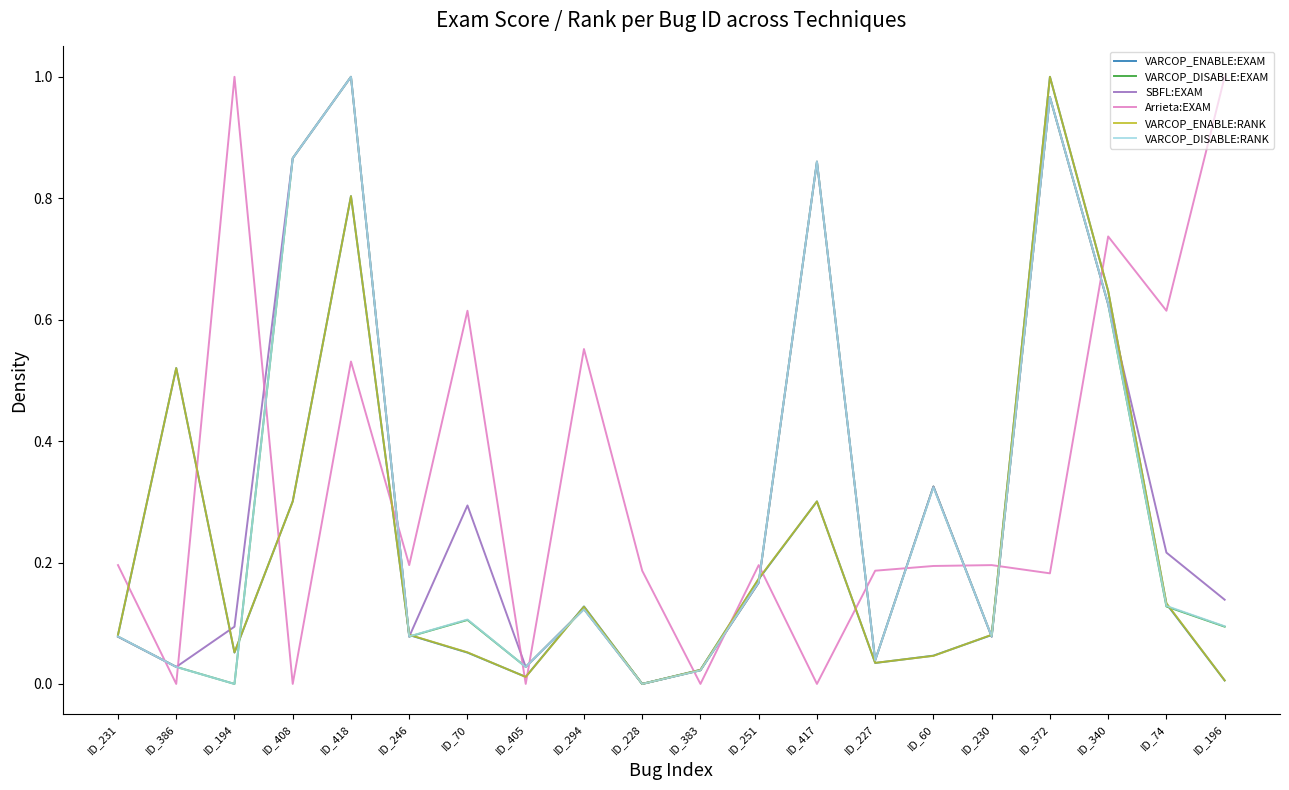

How many lines are shown in the chart?

6